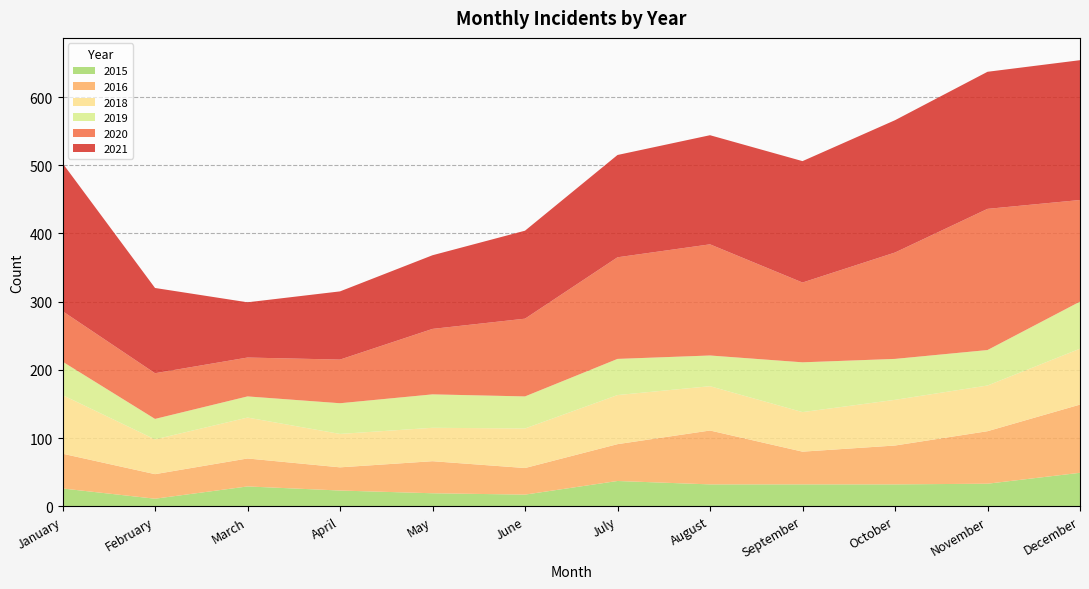

Reading right to left, what are all the values shown in this chart?

2015: 49	33	32	32	32	37	17	19	23	29	11	26
2021: 205	201	194	178	160	150	129	108	100	81	125	217
2016: 100	77	57	48	79	54	39	47	34	41	36	51
2020: 149	207	156	117	163	149	114	96	64	57	67	74
2019: 69	52	60	73	45	53	47	49	45	31	30	49
2018: 82	67	67	58	65	72	58	49	49	60	51	86